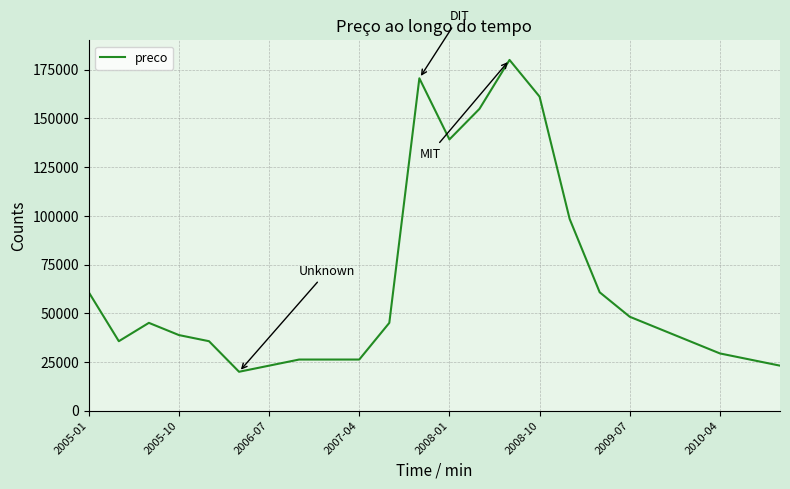

What is the difference between the maximum and minimum values?

160000.0